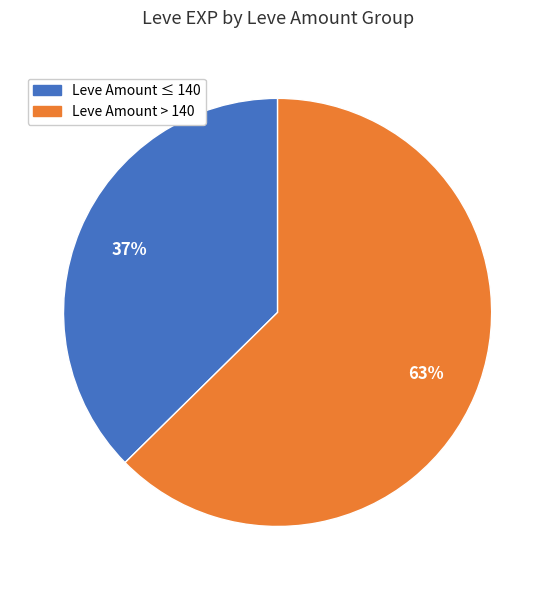

To the nearest percent, what is the average slice percentage?

50%